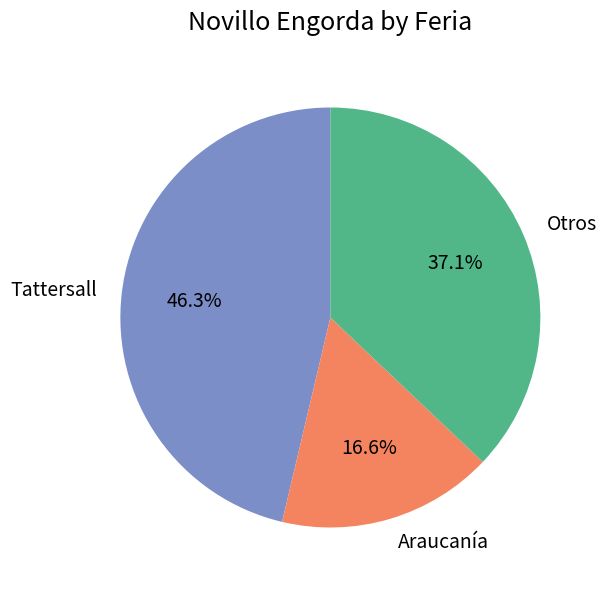

What is the ratio of the value at Tattersall to the value at Otros?

1.2